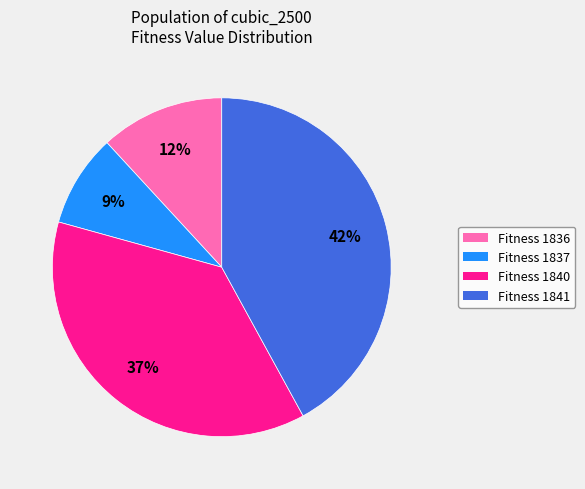

To the nearest percent, what is the difference between the largest and smallest slice percentages?

33%